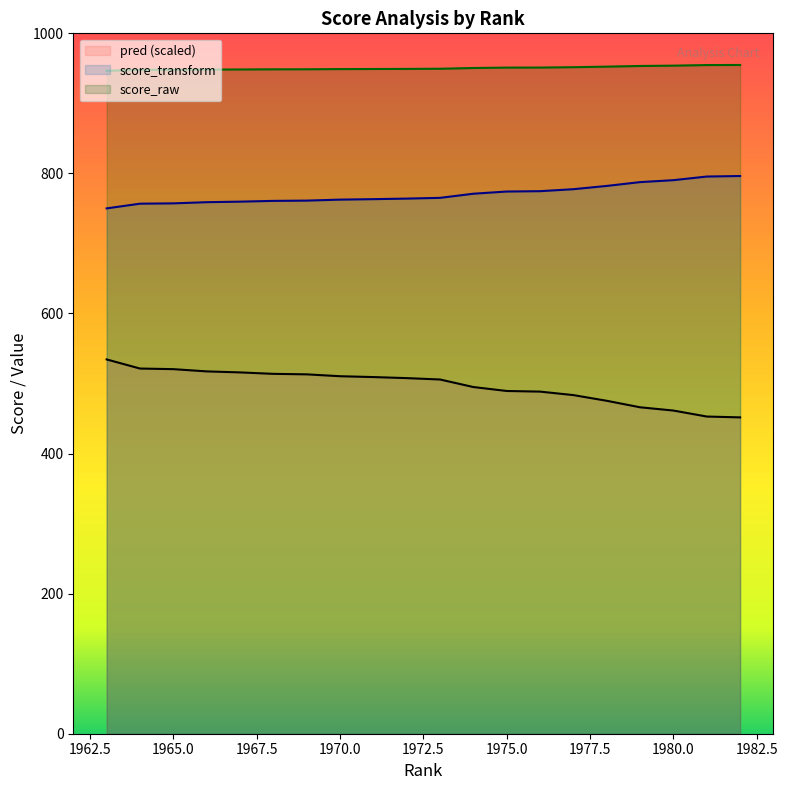

What are all the series names shown in the legend?

pred (scaled), score_transform, score_raw